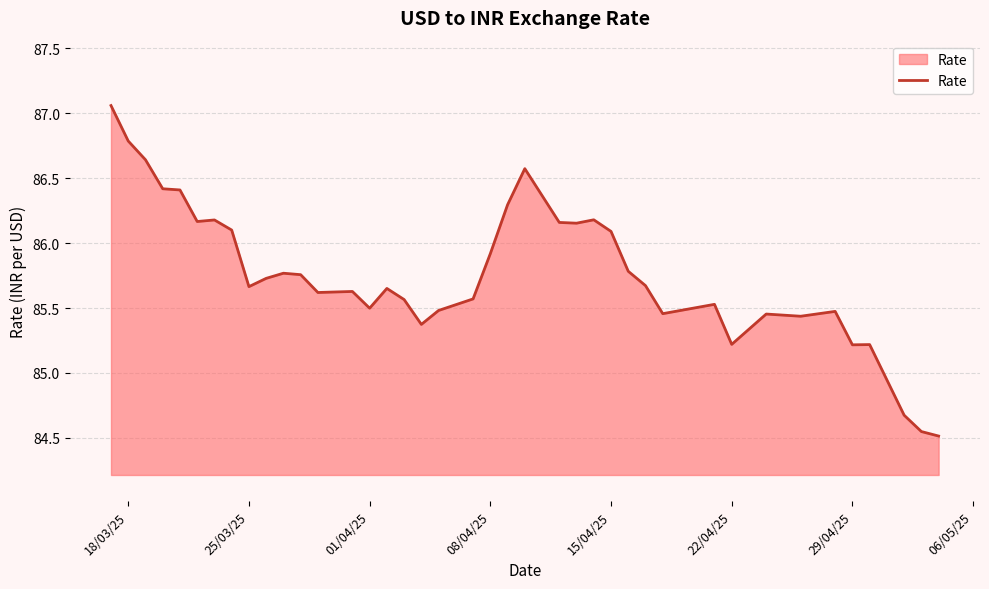

What is the difference between the maximum and minimum values?

2.5